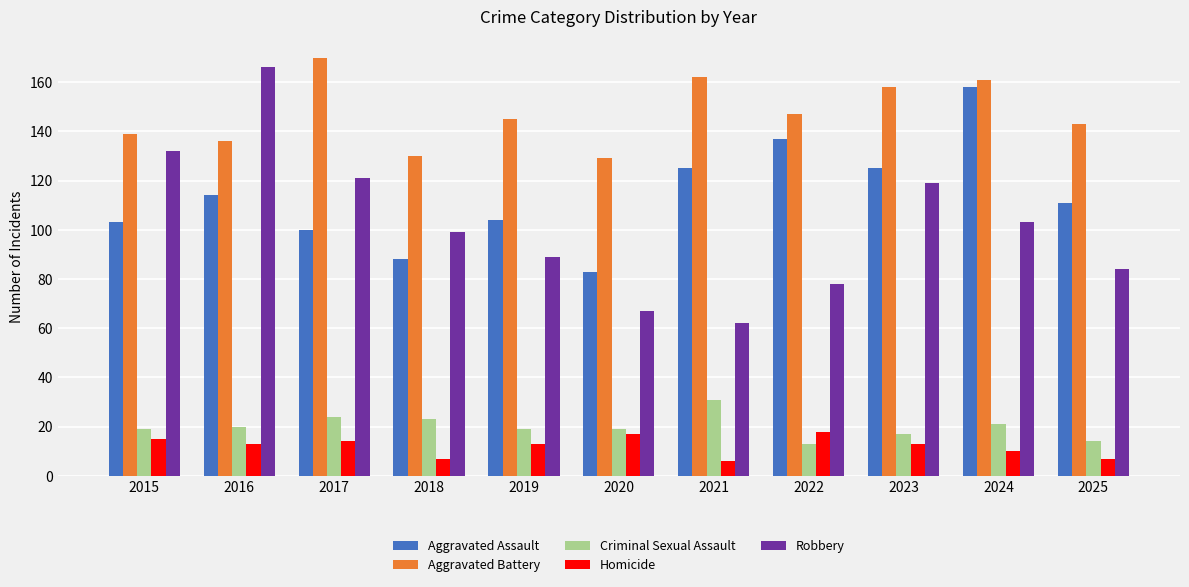

True or false: Robbery has a value of 30 at 2020.

False